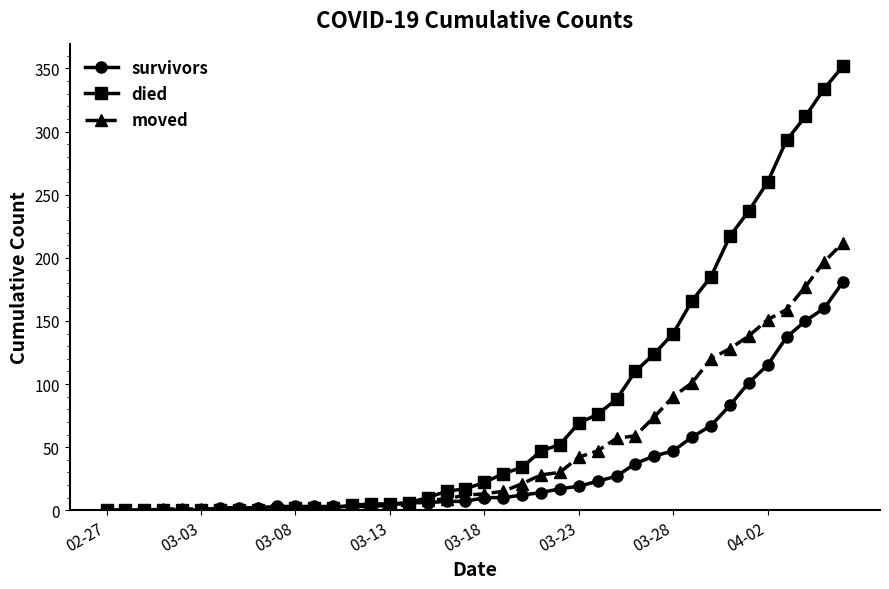

Which series ends up on top after the final intersection of survivors and died?

died